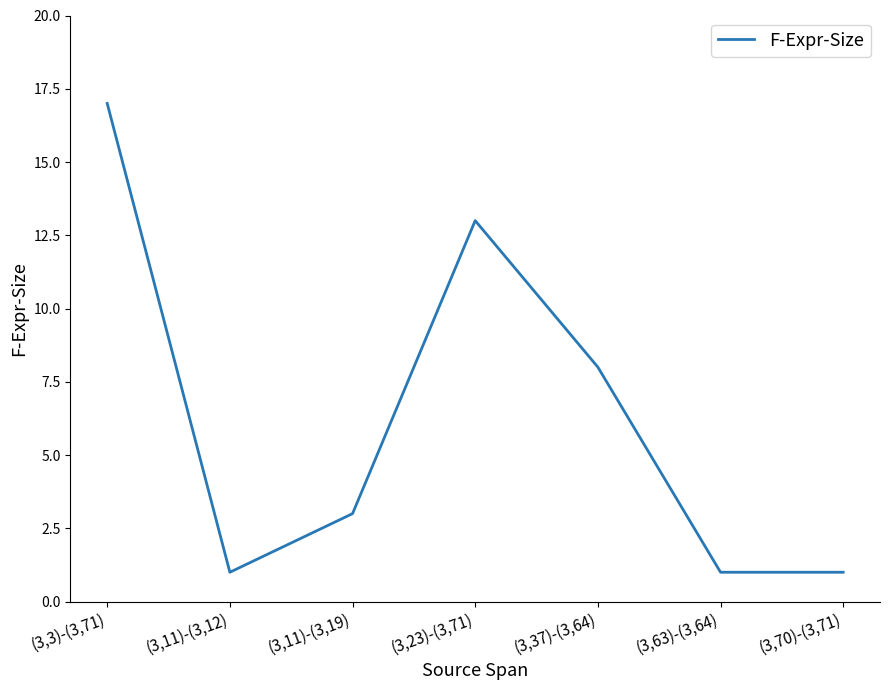

How many interior local peaks (higher than both neighbors) does the data have?

1